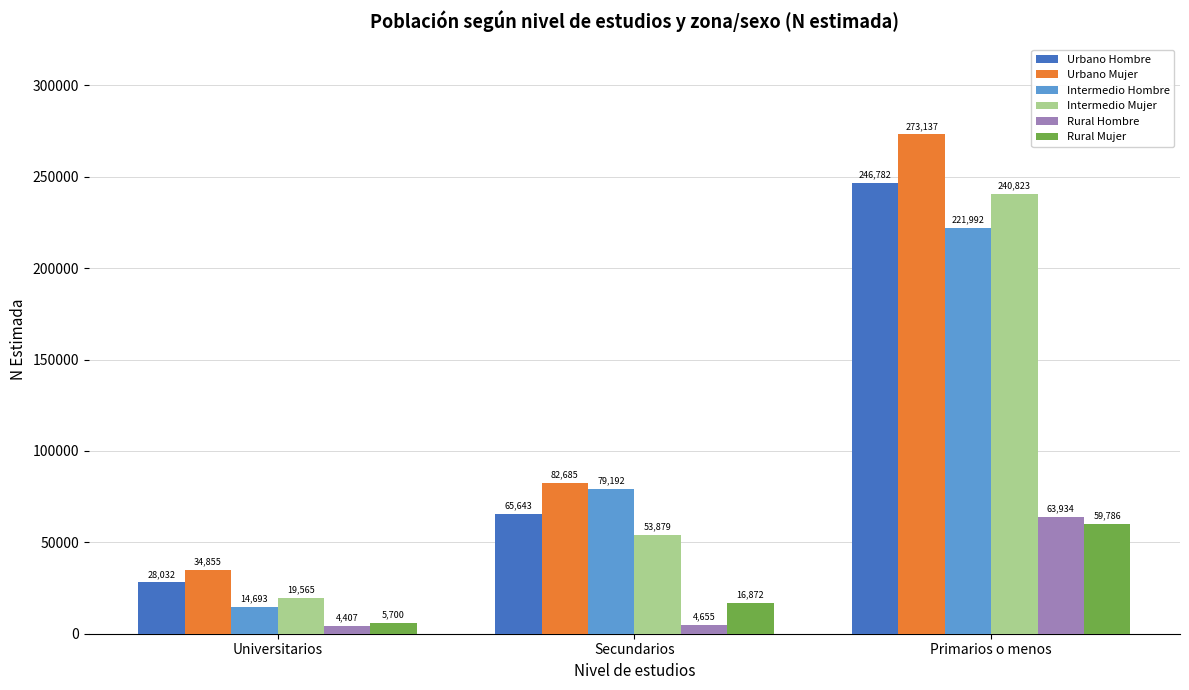

How many Urbano Mujer values are between 34855 and 273137?

3